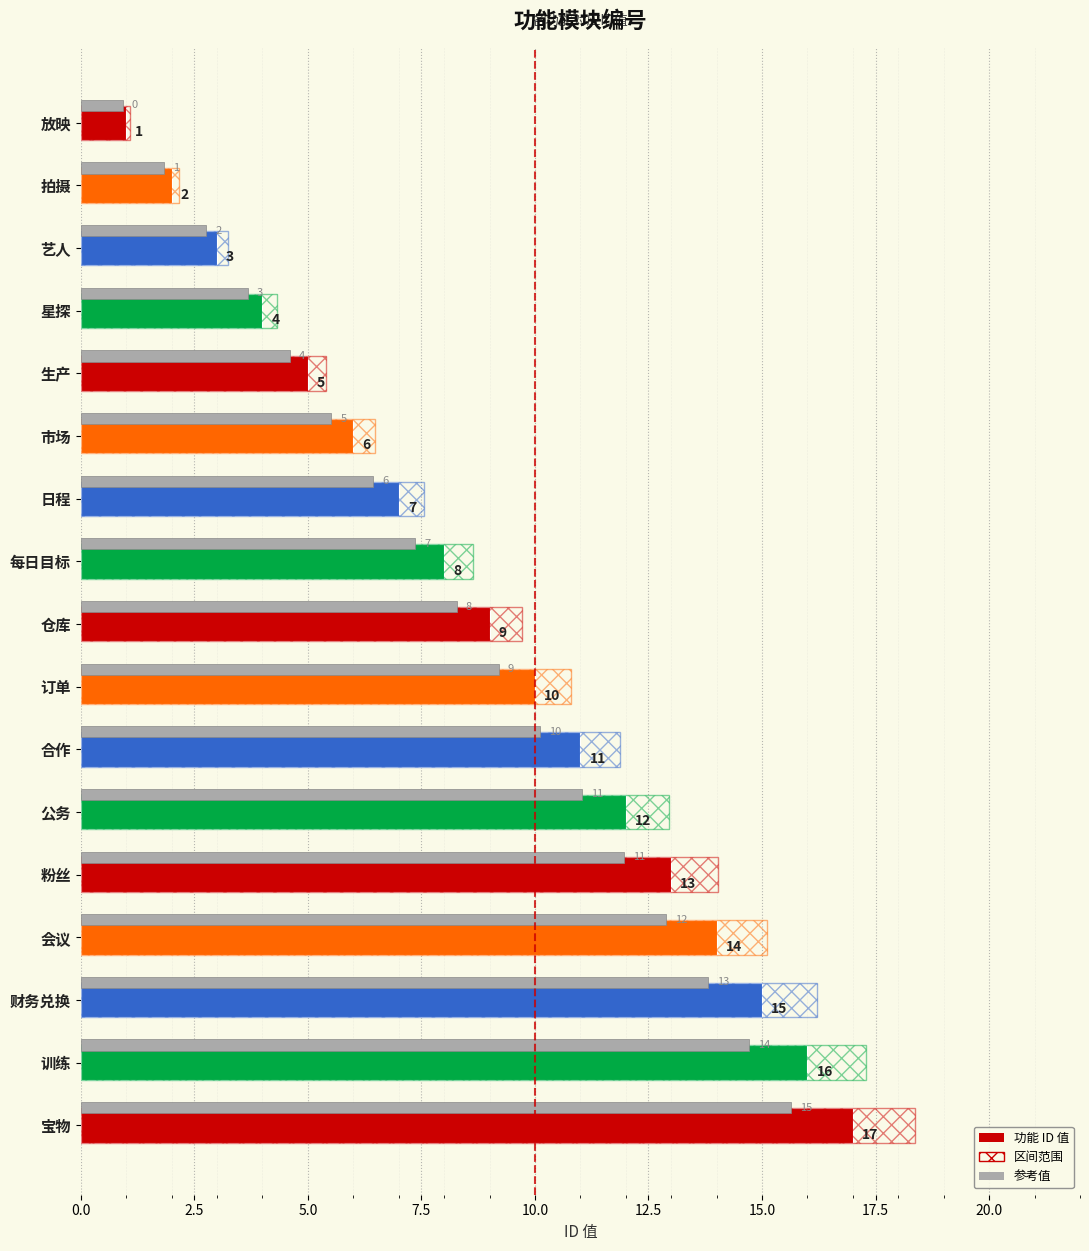

Is it true that the value at 训练 is 16?

True